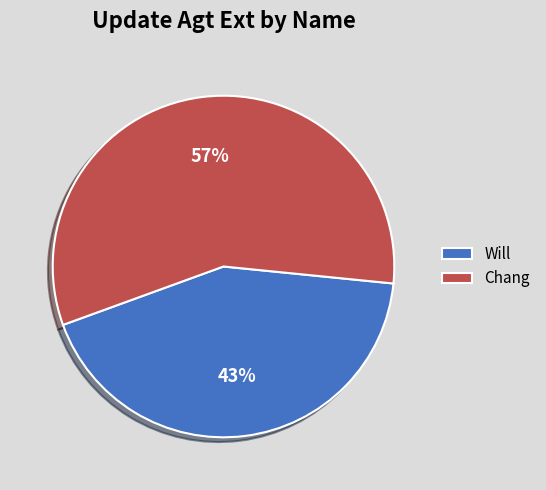

Is there any slice that represents more than half of the pie?

Yes